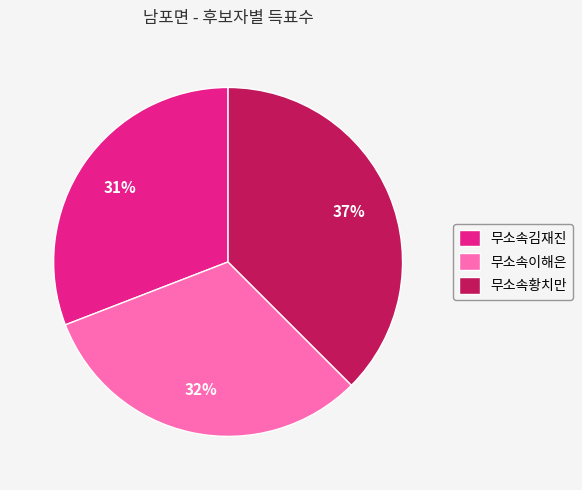

How many segments does this pie chart have?

3